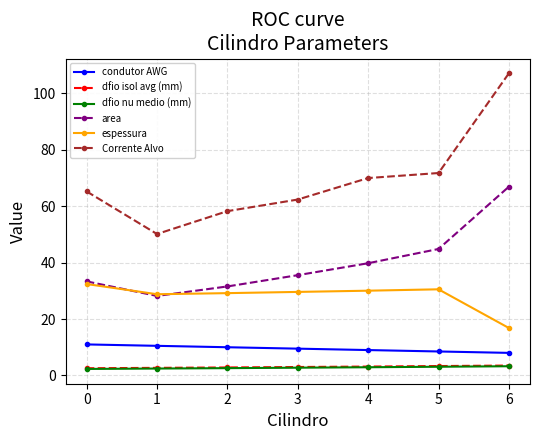

What is the spread (max minus min) of values at 4?

67.1